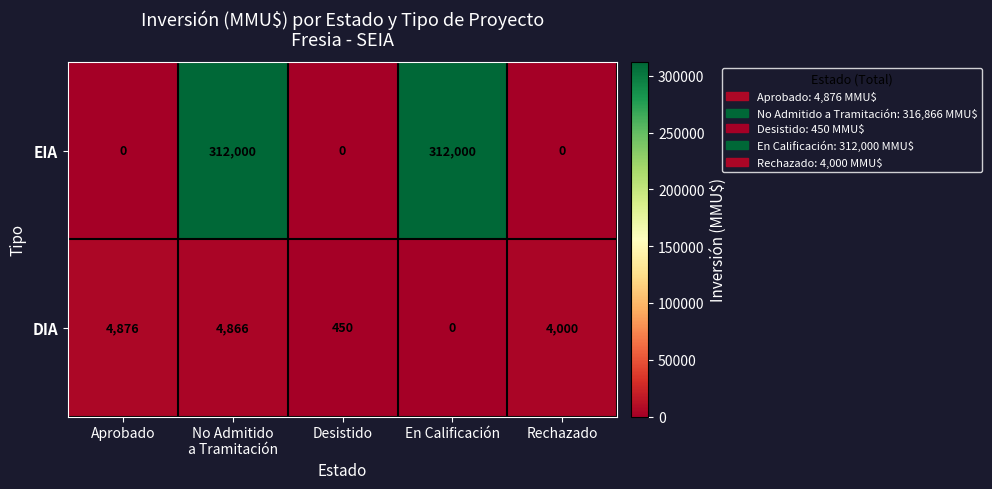

How many data points does each series have?

5